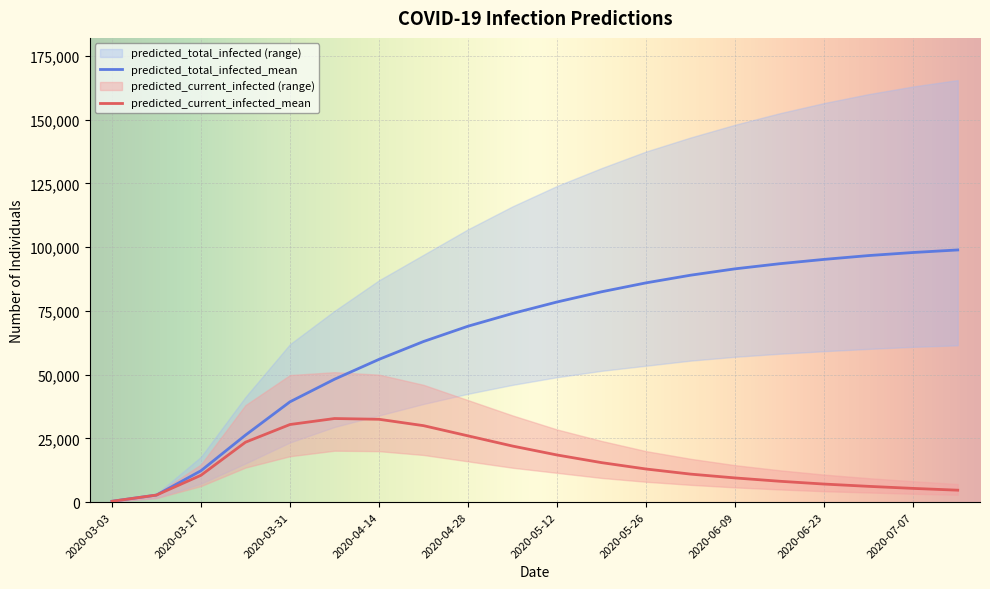

What is the difference between the highest and lowest values at 2020-03-31?

43952